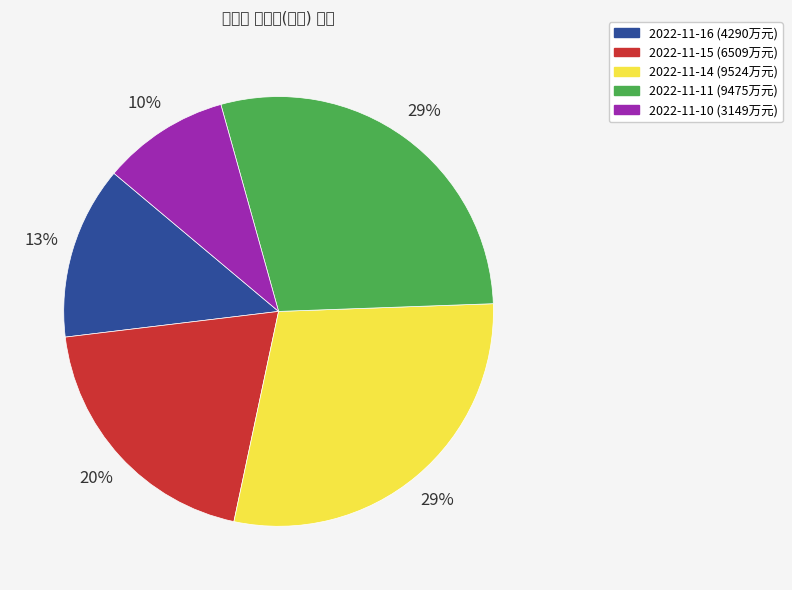

Combined, do 2022-11-10 and 2022-11-16 account for over 50%?

No